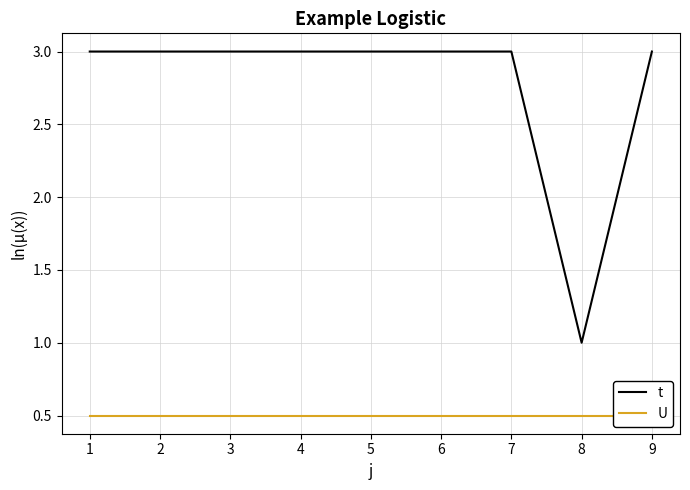

Read the t value at 4.

3